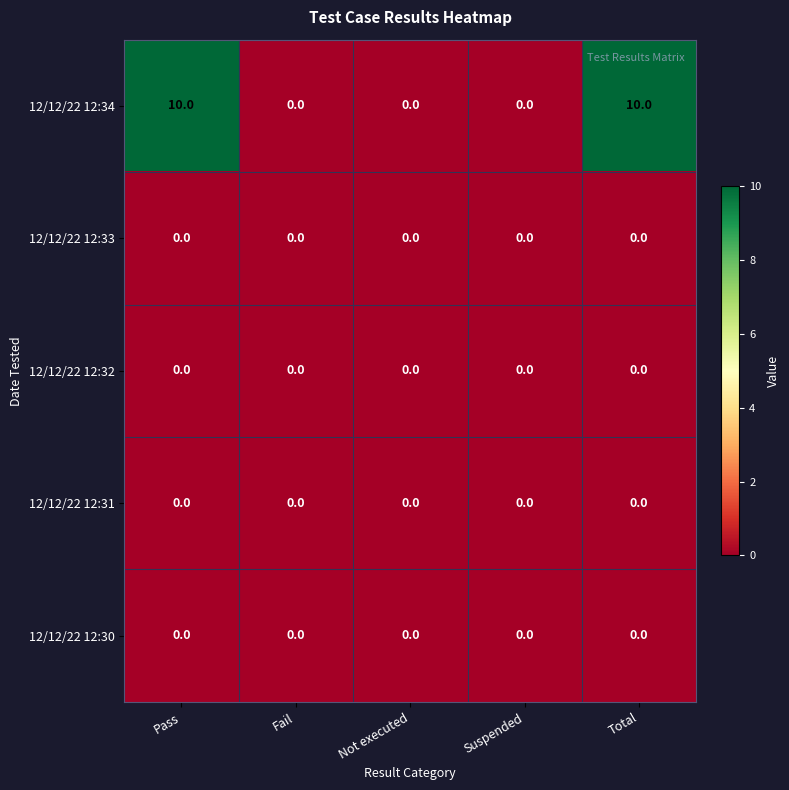

What is the maximum value shown in the chart?

10